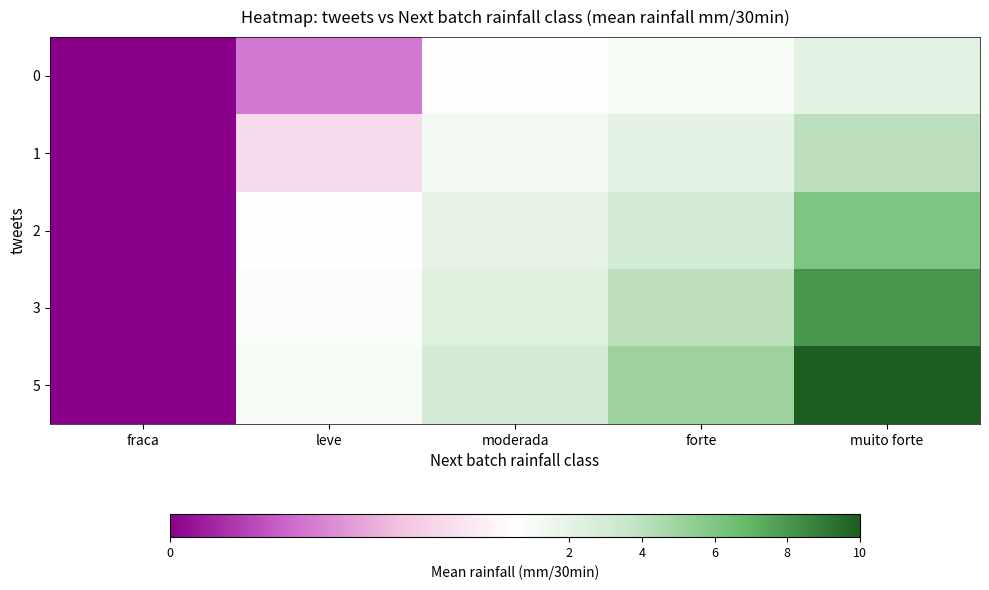

List the series in order of their overall mean, lowest first.

0, 1, 2, 3, 5